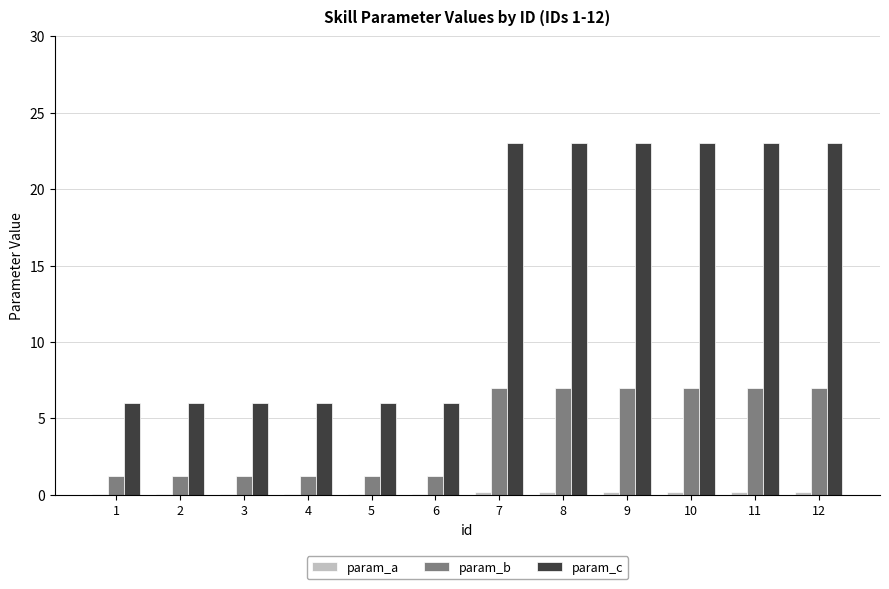

True or false: param_b has a value of 7.0 at 11.

True